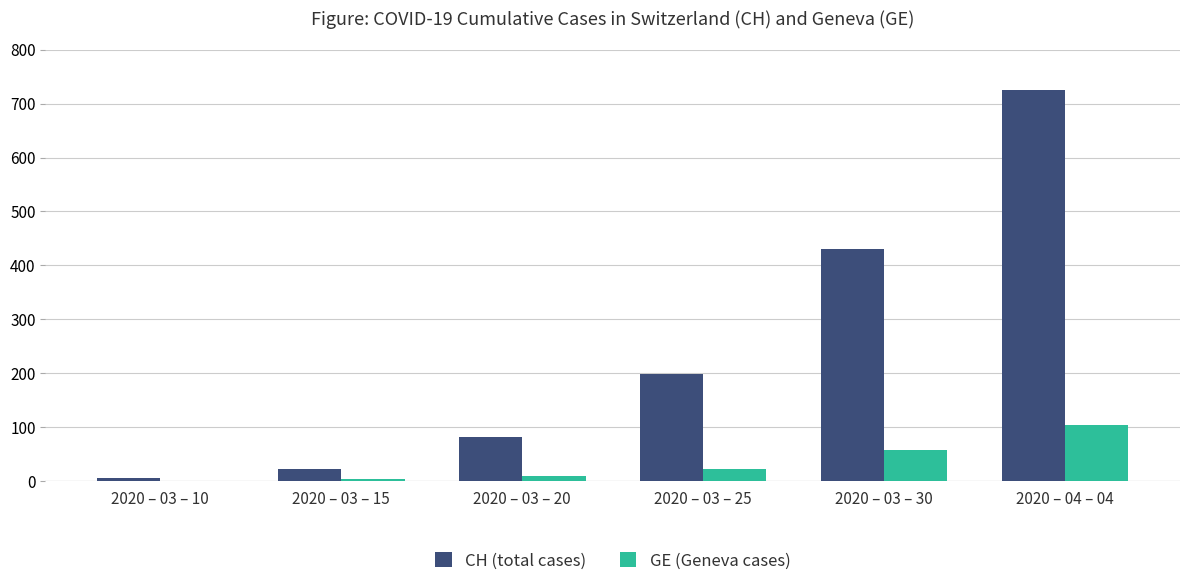

What is the highest value of the CH (total cases) series?

726